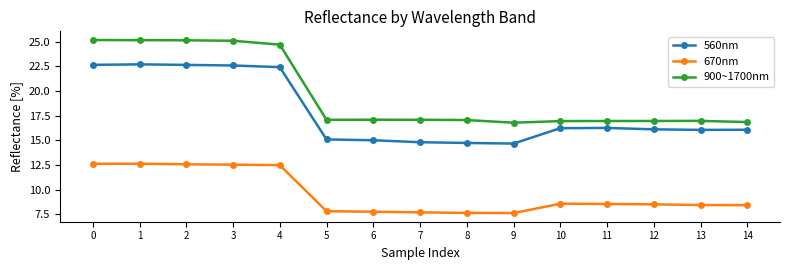

List the series in order of their overall mean, highest first.

900~1700nm, 560nm, 670nm